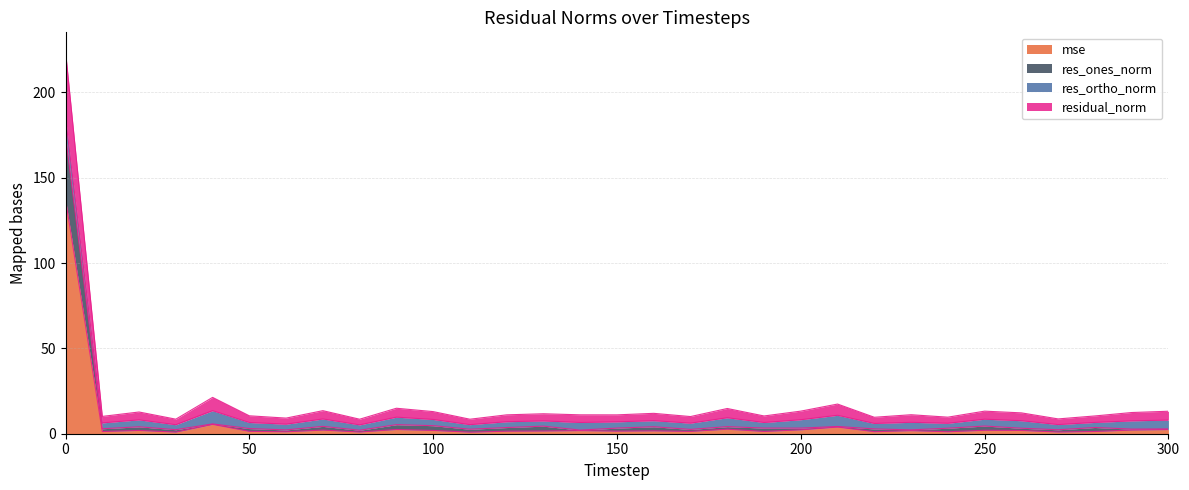

What is the difference between the res_ones_norm values at 160 and 180?

0.1